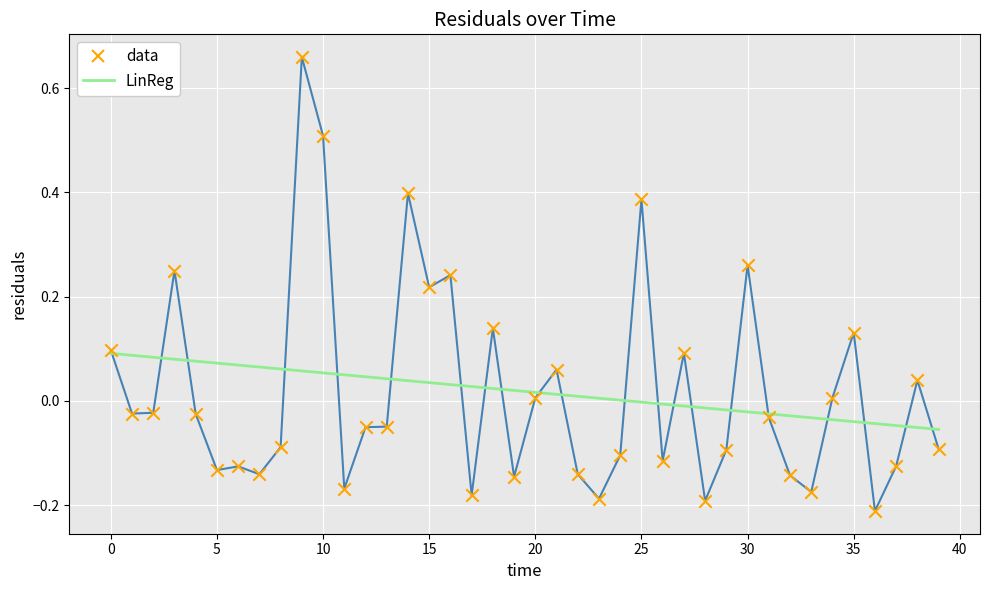

List the series in order of their peak value, lowest first.

LinReg, data